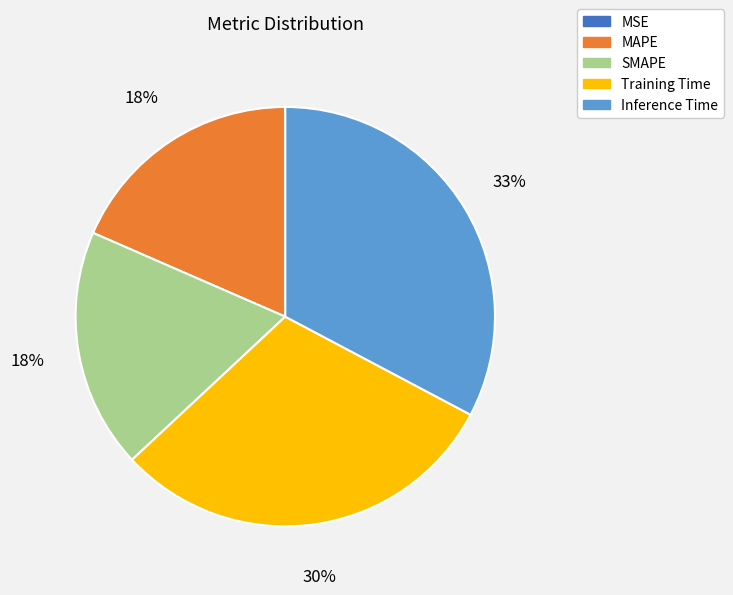

What percentage is the Training Time slice, to the nearest percent?

30%